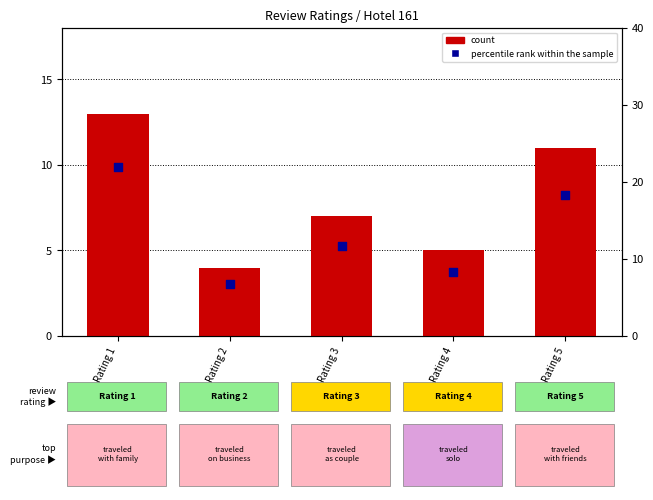

Which series reaches the maximum Y coordinate?

percentile rank within the sample